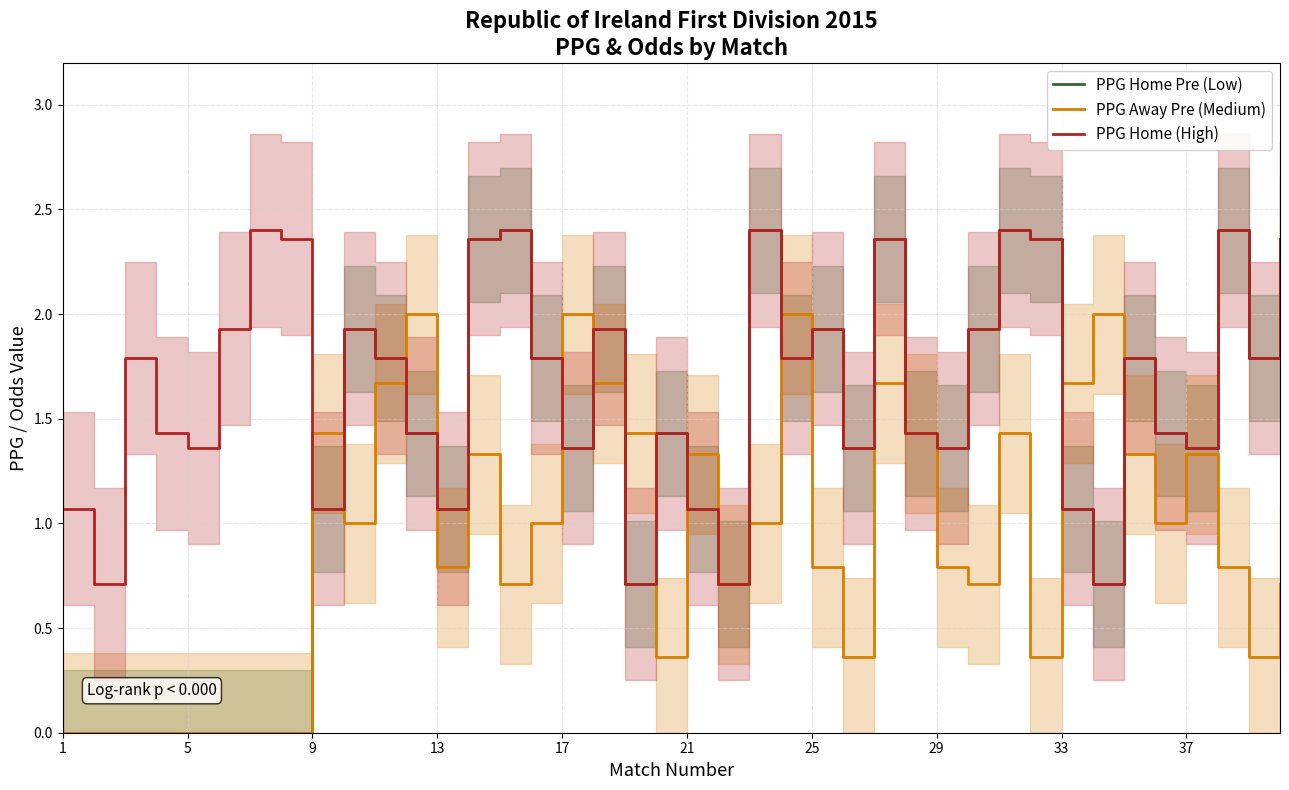

What is the difference between the highest and lowest values at 25?

1.1